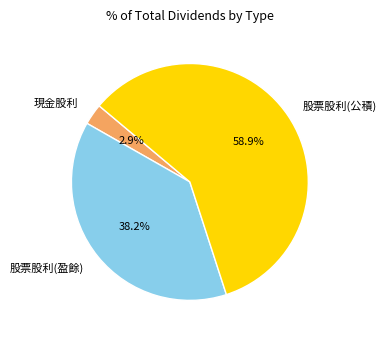

Which has a higher value, 股票股利(公積) or 現金股利?

股票股利(公積)